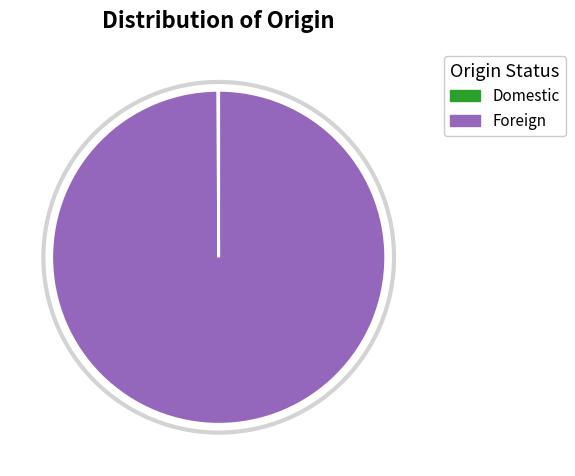

Which slice represents more than half of the pie?

Foreign